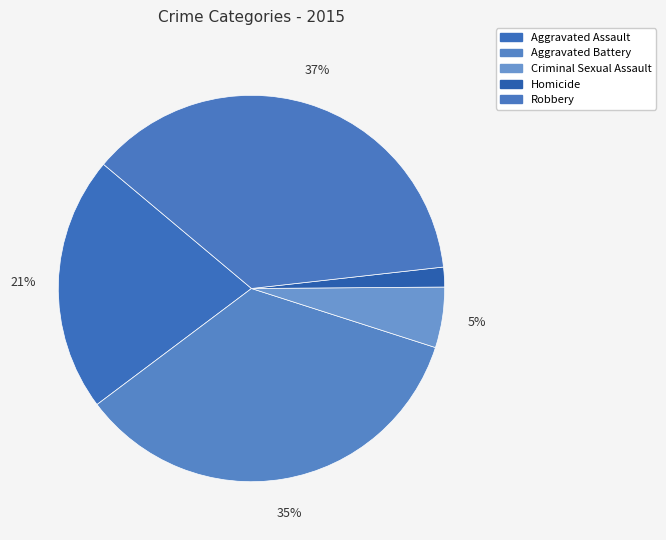

What percentage is the Aggravated Battery slice, to the nearest percent?

35%